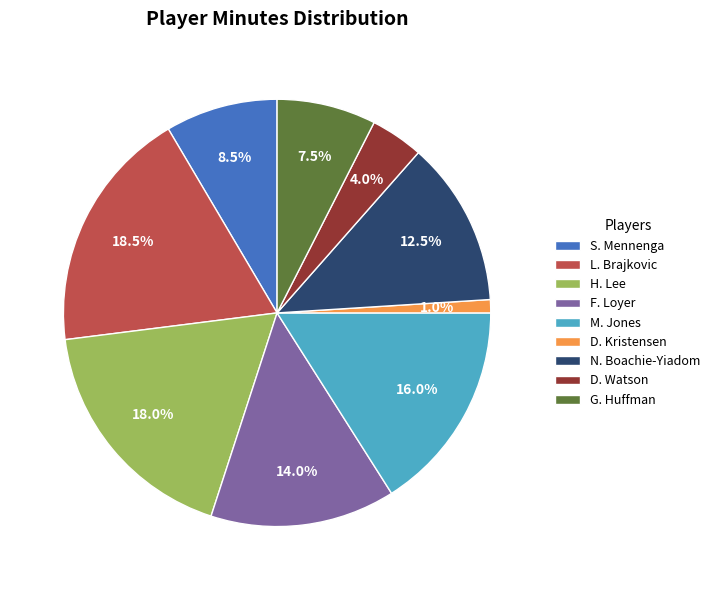

To the nearest percent, what is the average slice percentage?

11%